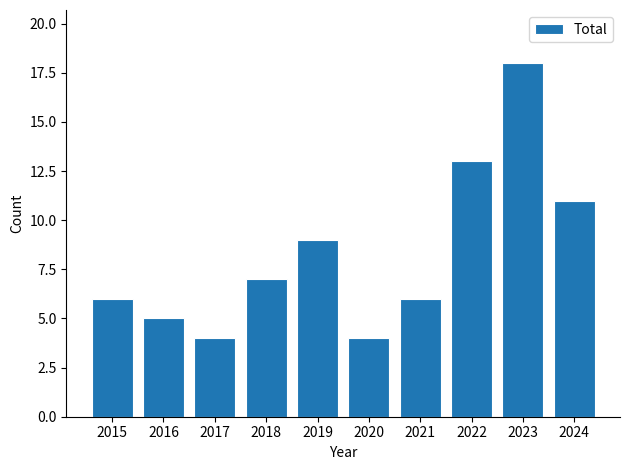

What is the sum of all values?

83